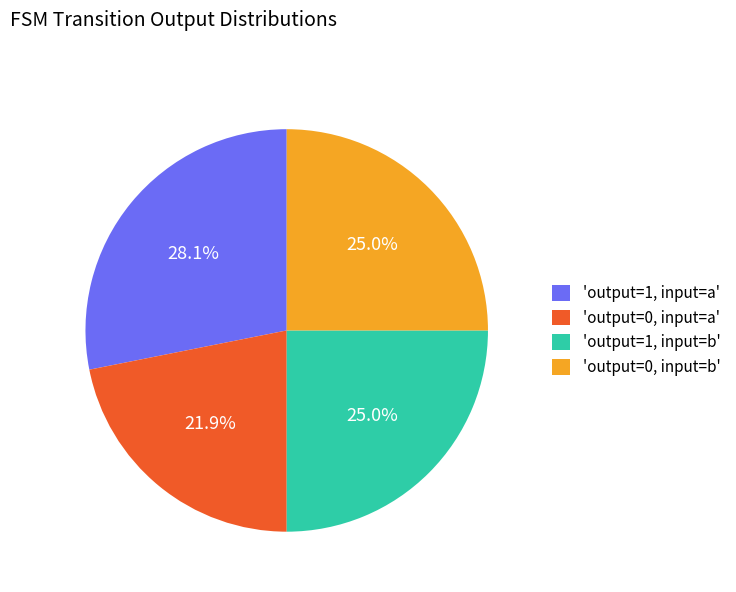

Approximately how many times larger is the value at 'output=0, input=b' compared to 'output=1, input=b'?

1.0